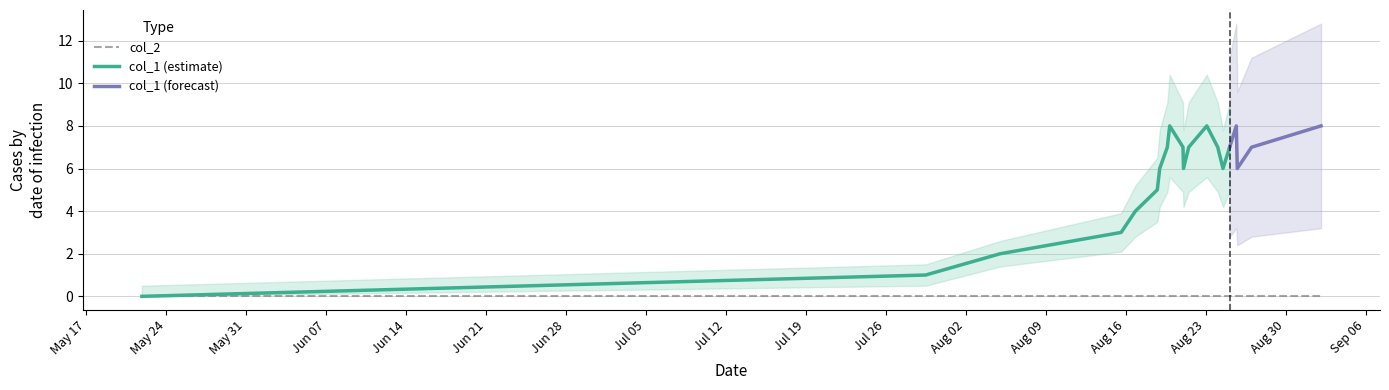

What are all the series names shown in the legend?

col_1, col_2